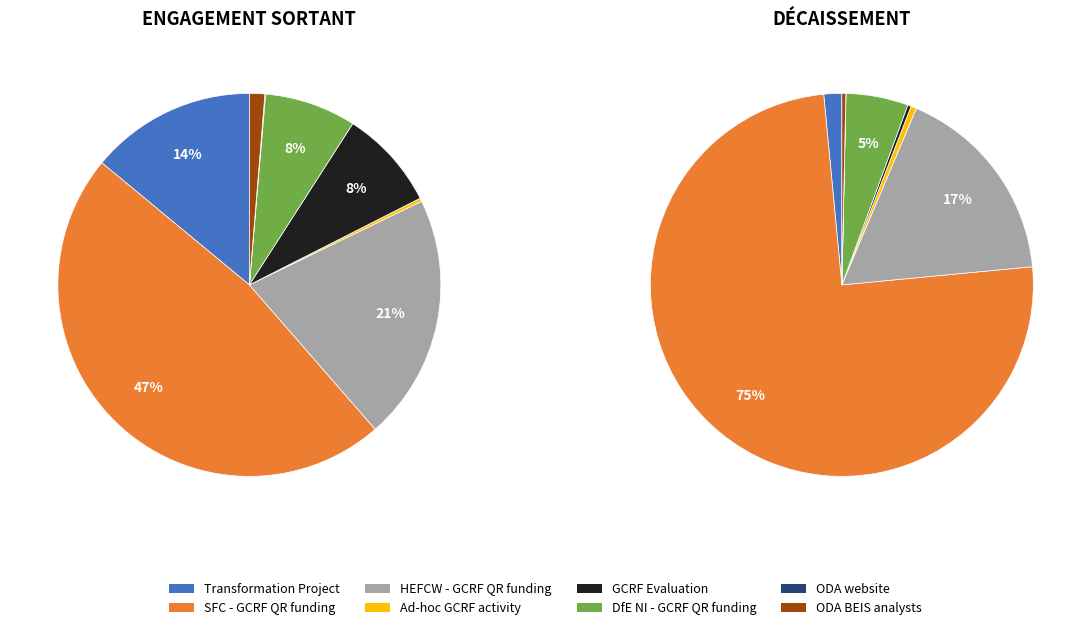

What is the smallest slice in the pie chart?

ODA website